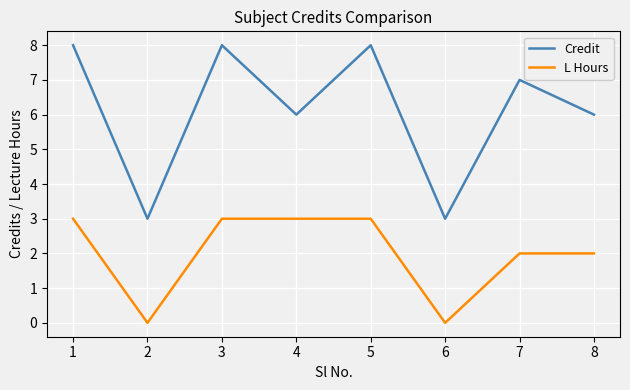

Reading right to left, list all the values displayed in this chart.

Credit: 6	7	3	8	6	8	3	8
L Hours: 2	2	0	3	3	3	0	3